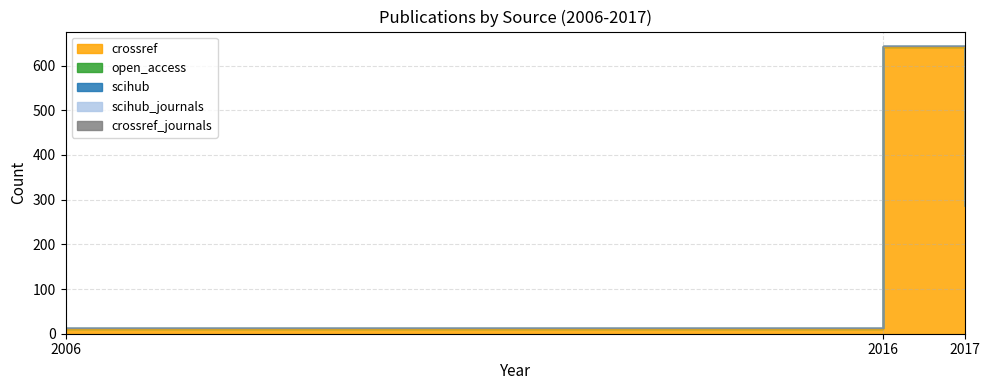

Rank the categories by open_access value from highest to lowest.

2006, 2016, 2017